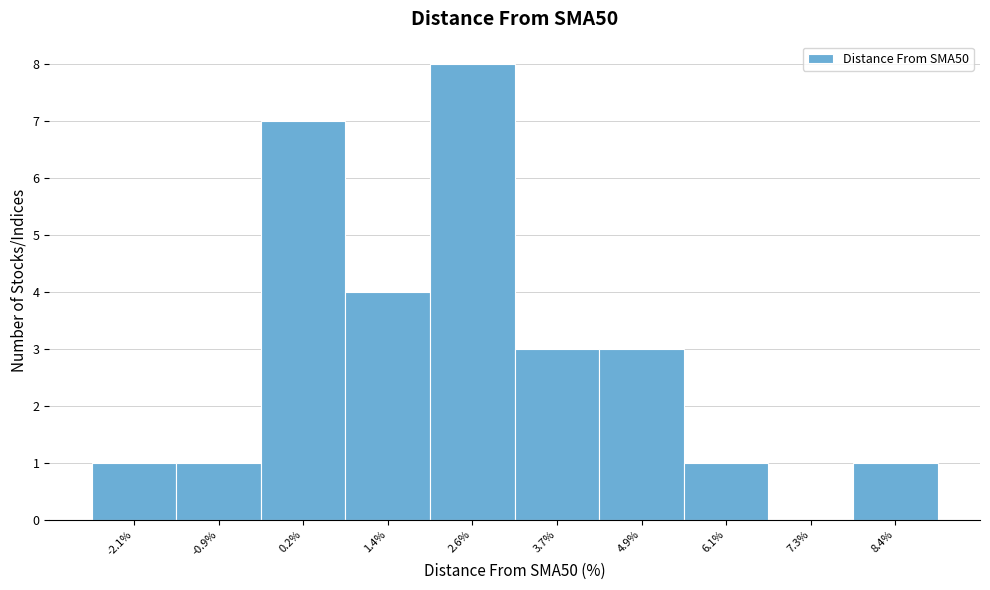

Reading left to right, list all the values displayed in this chart.

-2.1%=1	-0.9%=1	0.2%=7	1.4%=4	2.6%=8	3.7%=3	4.9%=3	6.1%=1	7.3%=0	8.4%=1